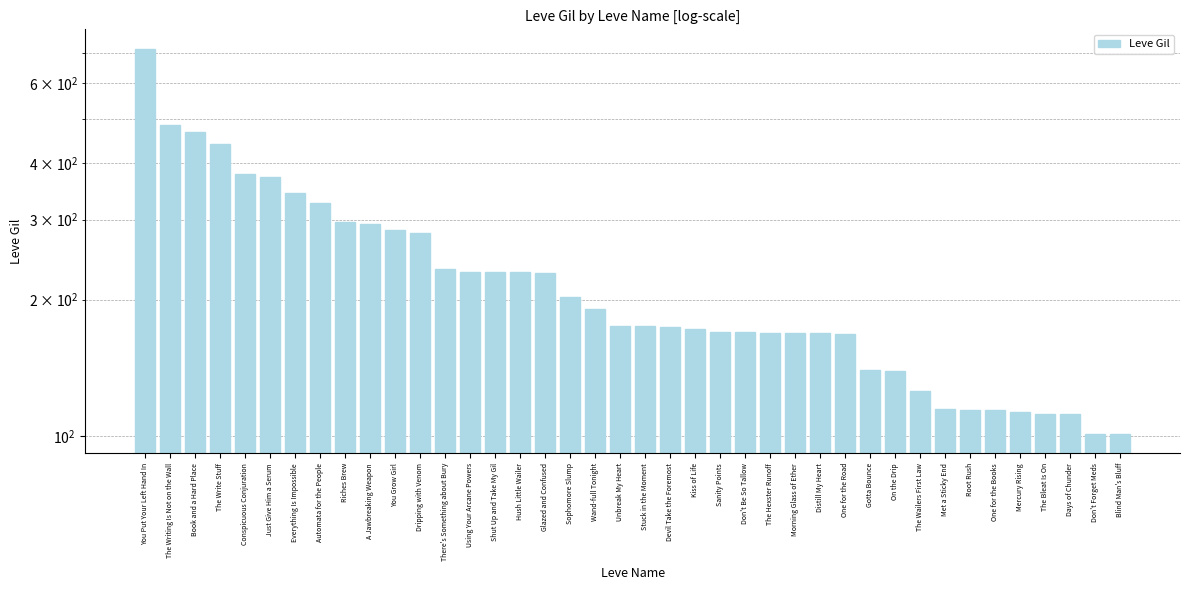

What is the difference between the maximum and second lowest values?

614